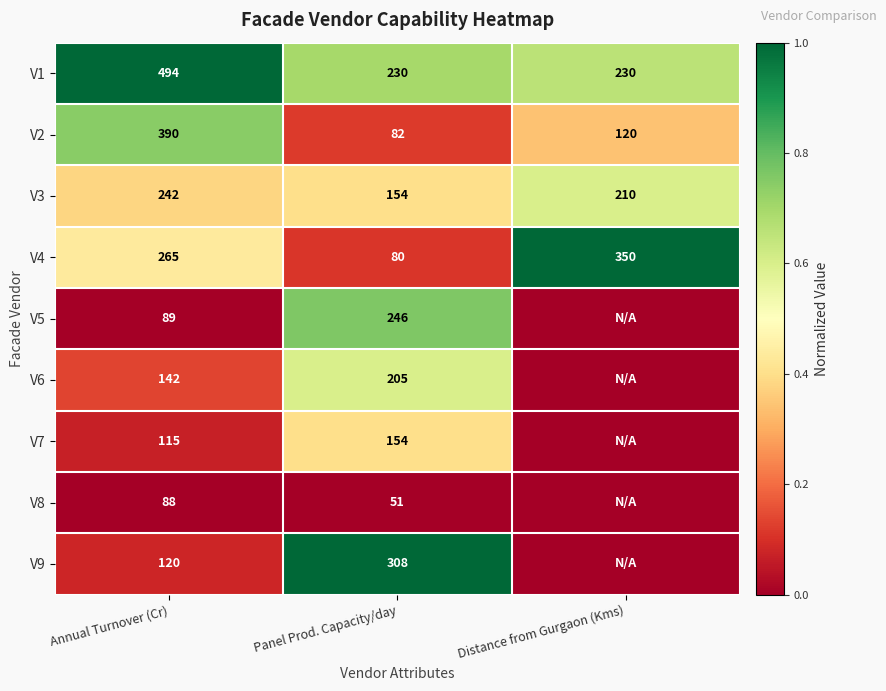

Is it true that V7 equals 115 at Annual Turnover (Cr)?

True